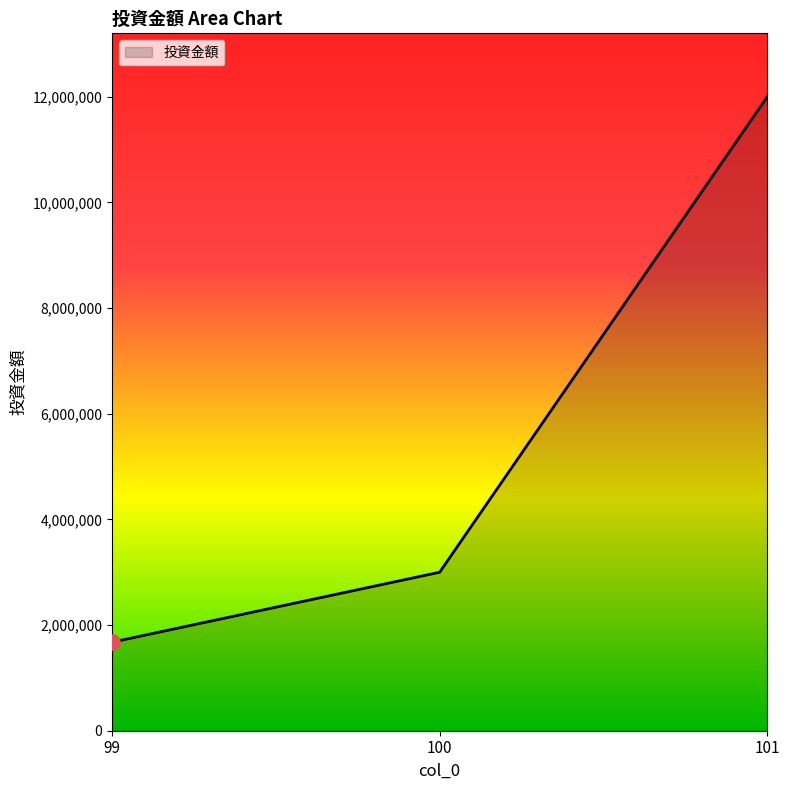

Which has a higher value, 101 or 100?

101